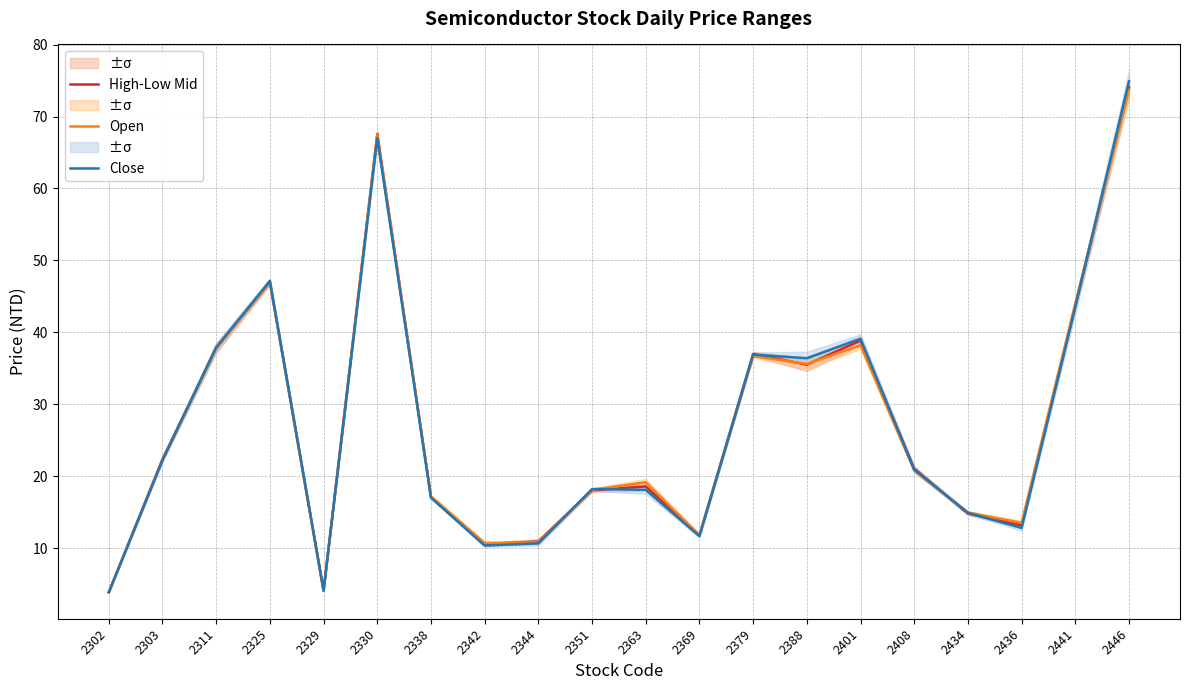

At which category is the sum across all series the highest?

2446